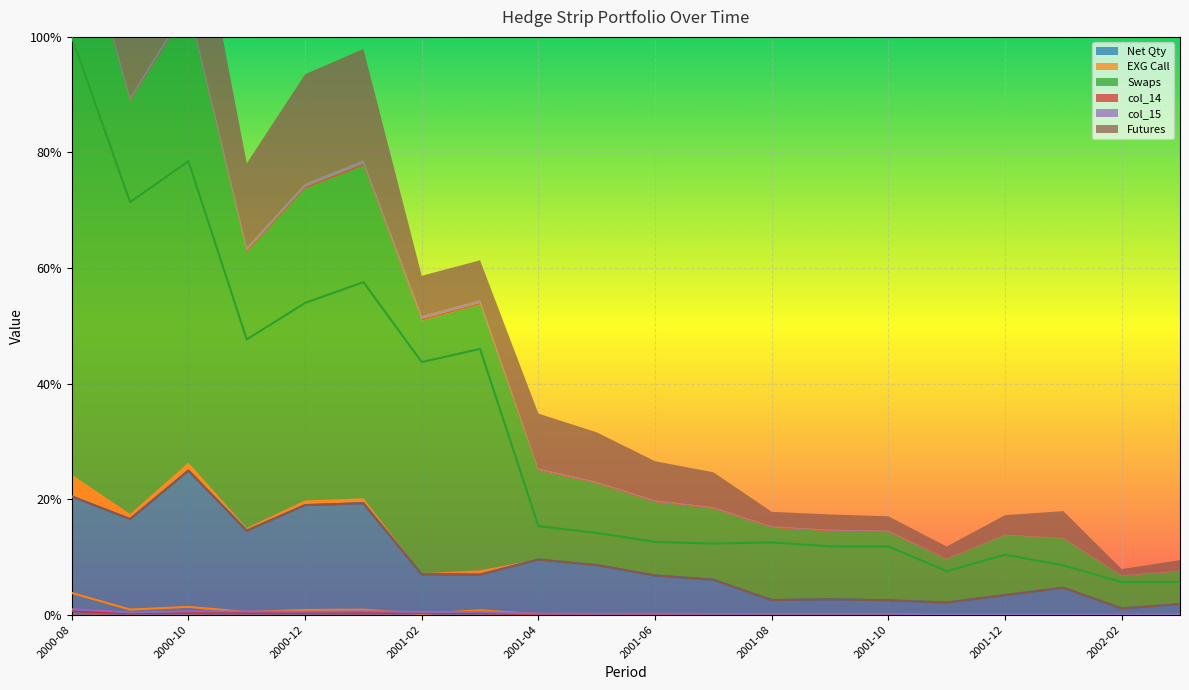

True or false: Net Qty and Futures intersect in this chart.

False